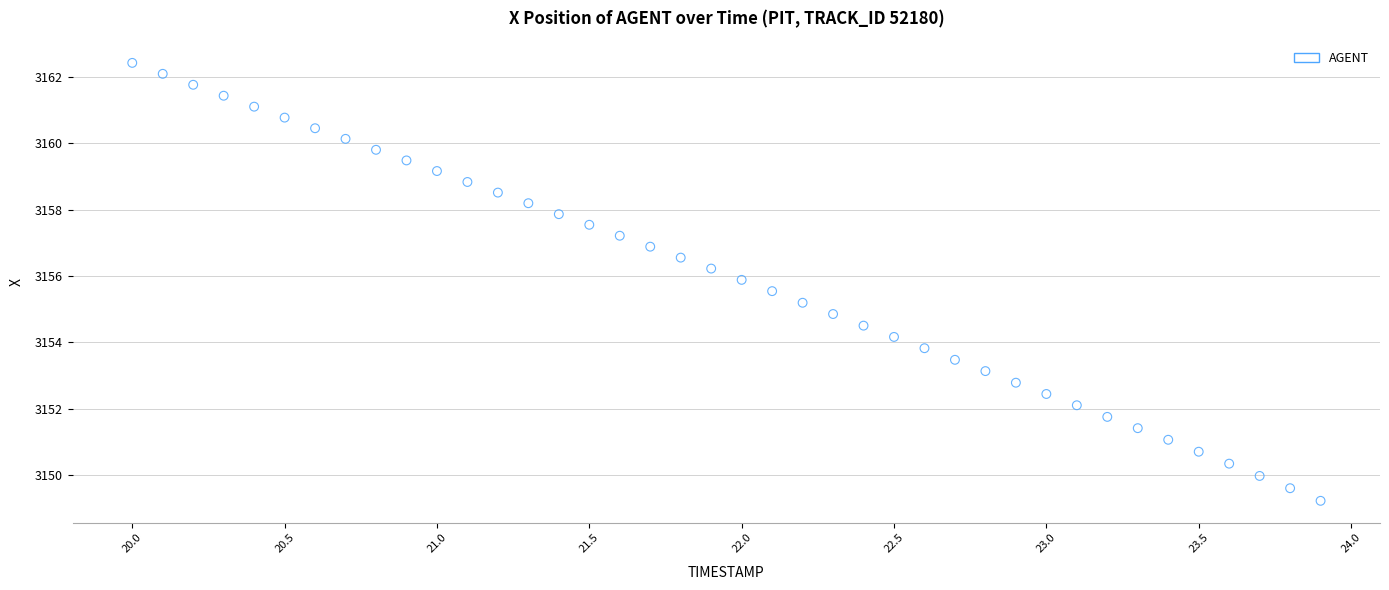

What is the range of X values (max minus min)?

3.9